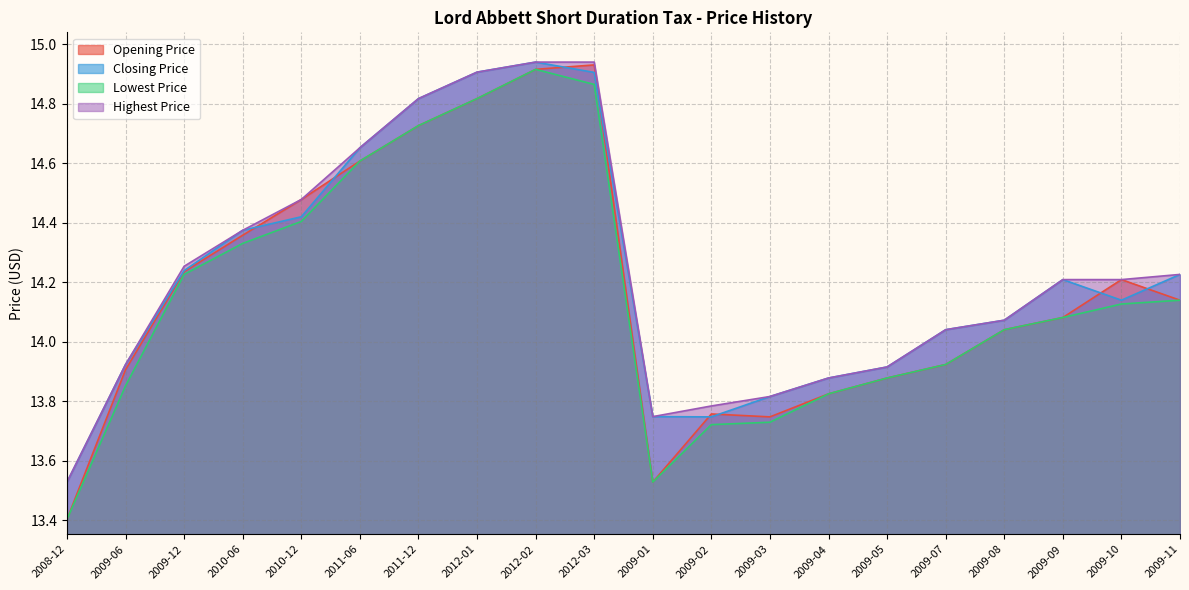

True or false: Lowest Price has a value of 5.5 at 2010-12.

False